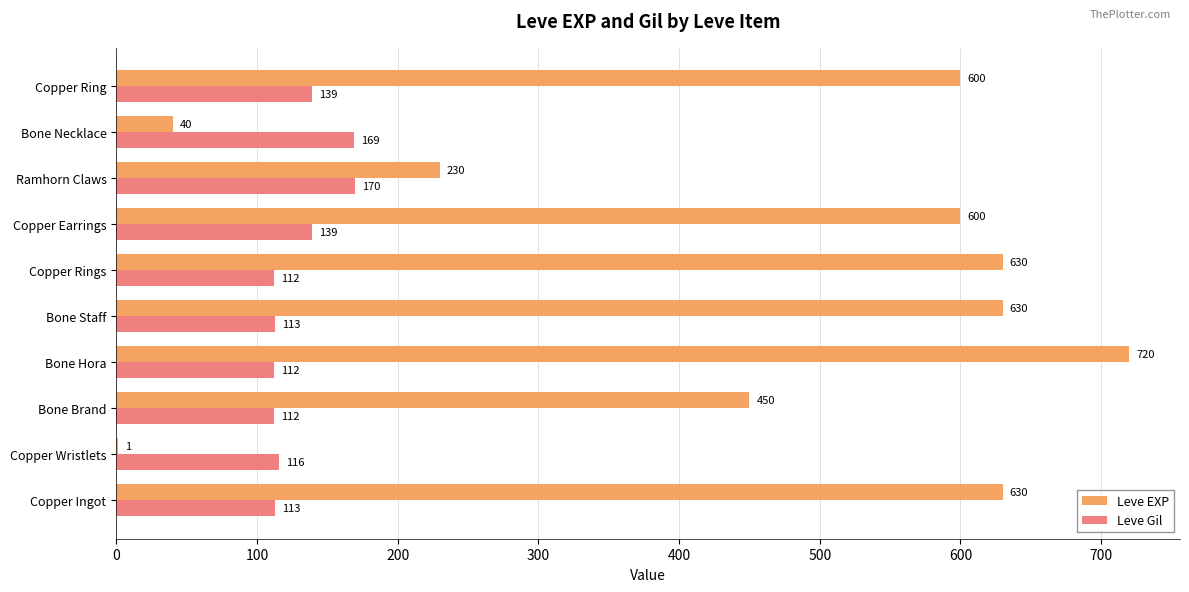

What is the sum of all Leve Gil values?

1295